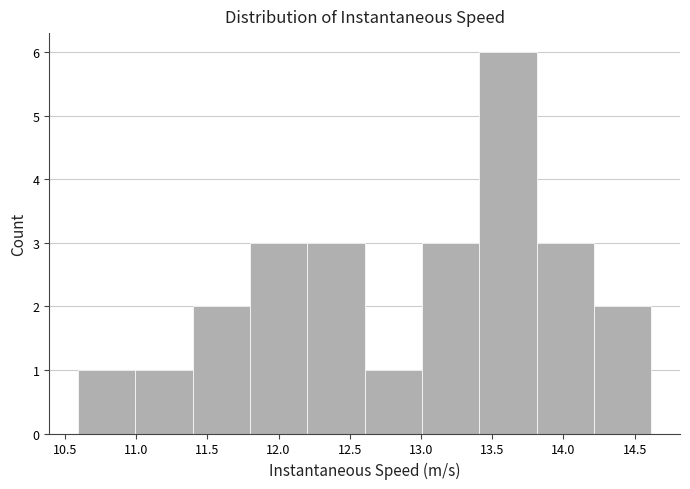

What is the height of the bar covering 13.8 to 14.2 on the x-axis? Neither the bar edges nor the heights are printed on the chart, so give them approximately, as read against the axes.

3